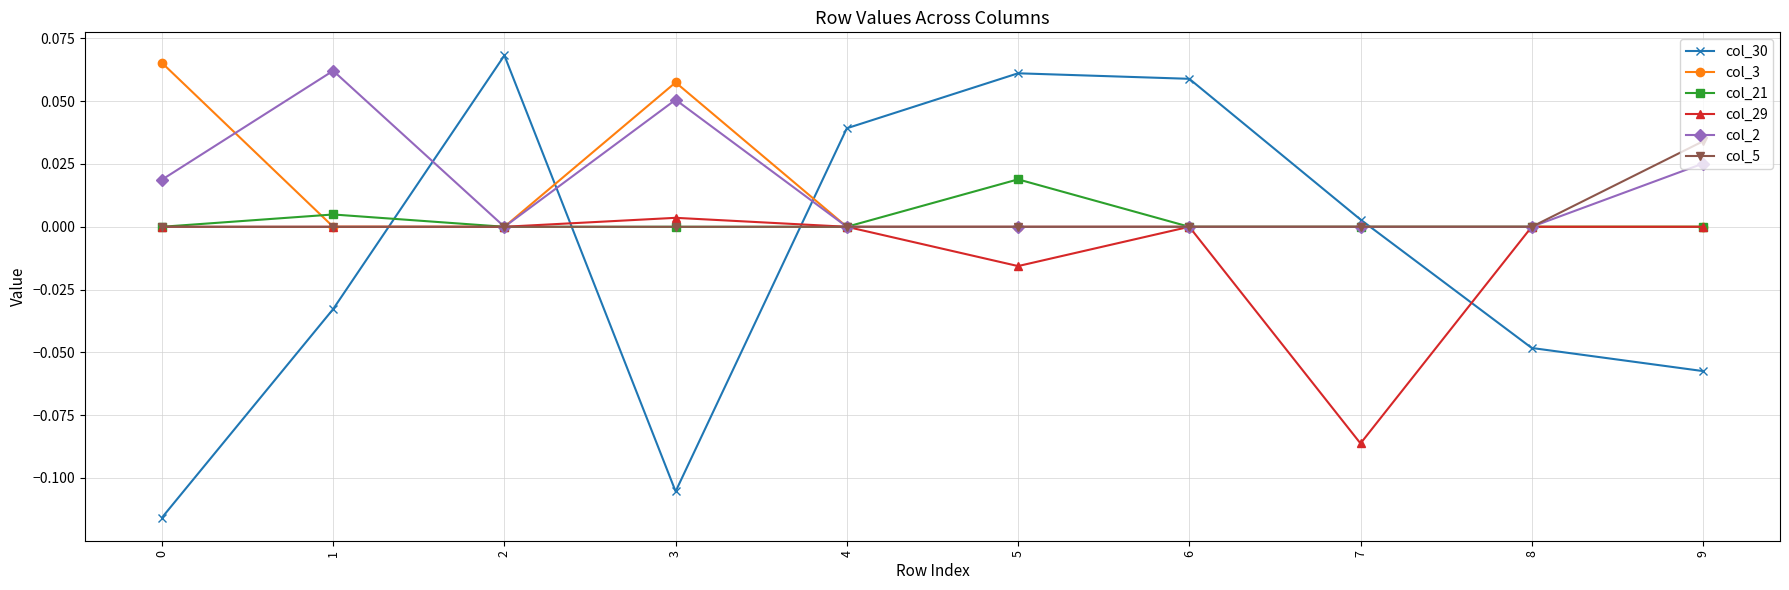

Which series has the widest spread of values?

col_30